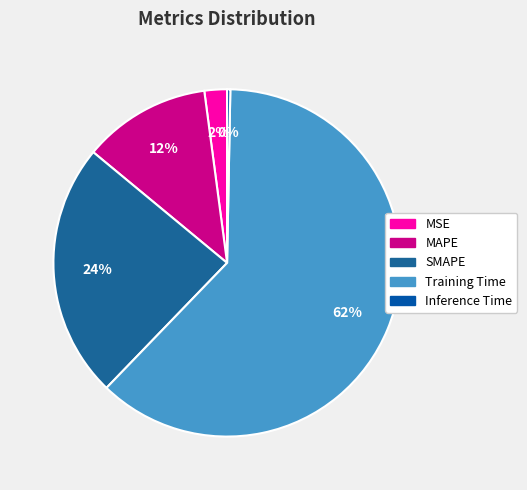

The SMAPE slice represents 11% of the pie. True or false?

False